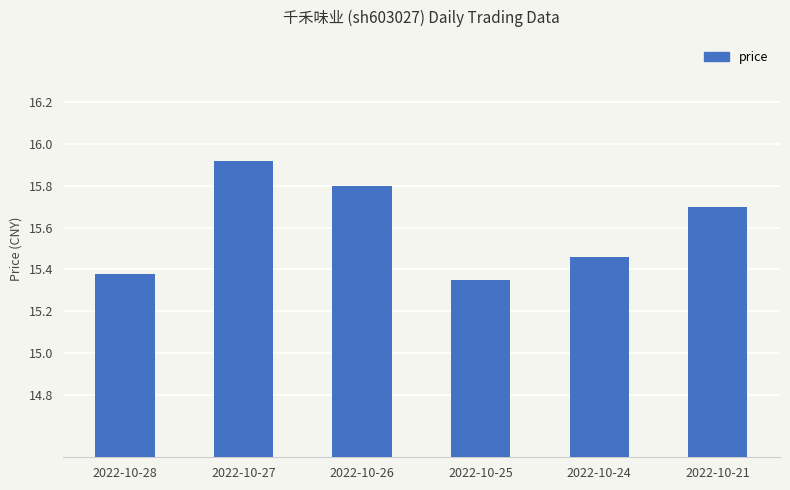

What is the difference between the values at 2022-10-27 and 2022-10-26?

0.1